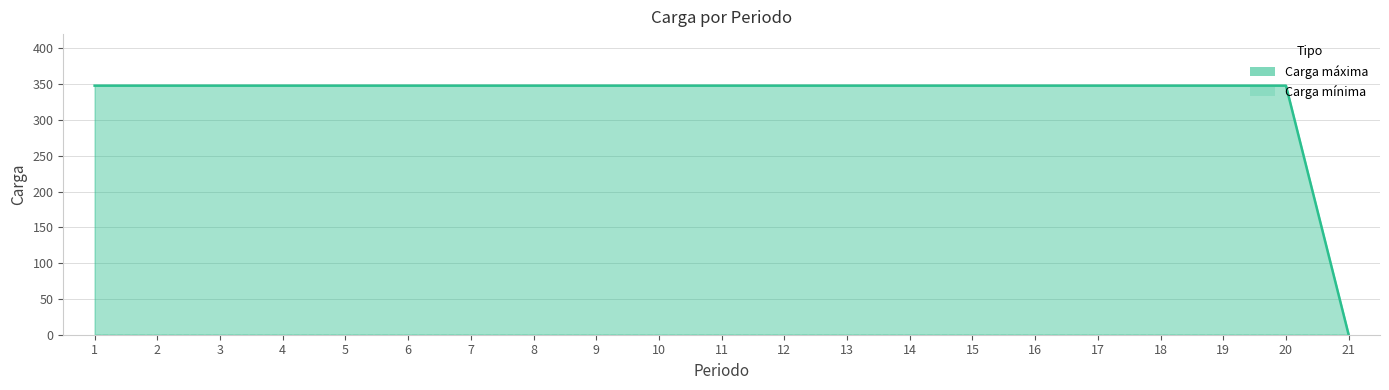

How many values are below 348?

1